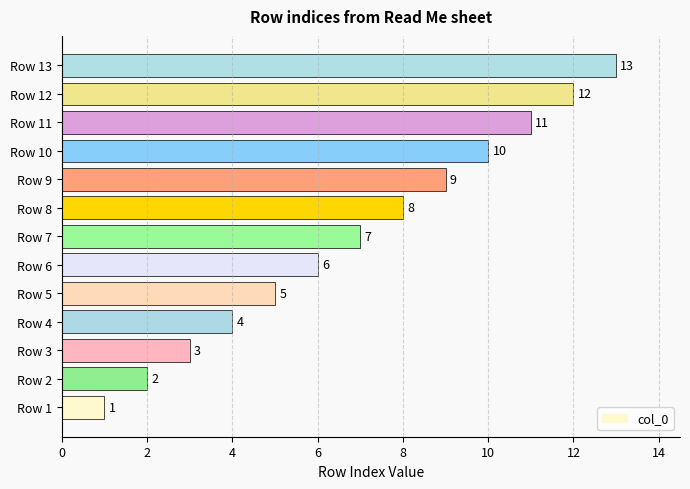

At which label is the value closest to 7?

Row 7